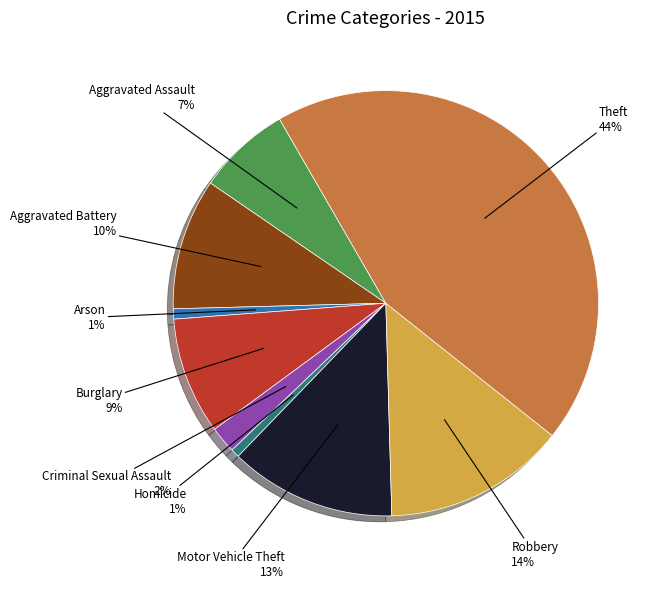

Is there any slice that represents more than half of the pie?

No